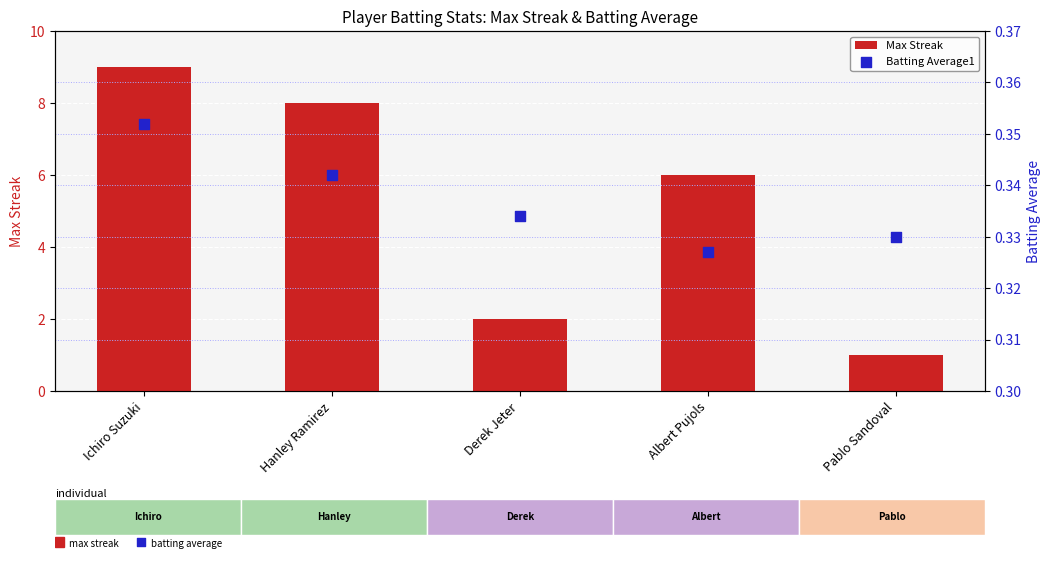

What is the total value across all series at Hanley Ramirez?

8.3